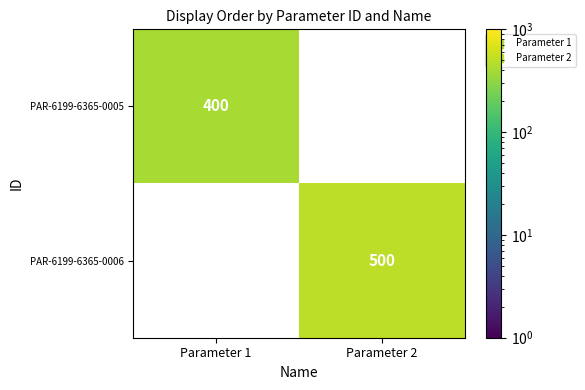

How many categories are shown in the chart?

2